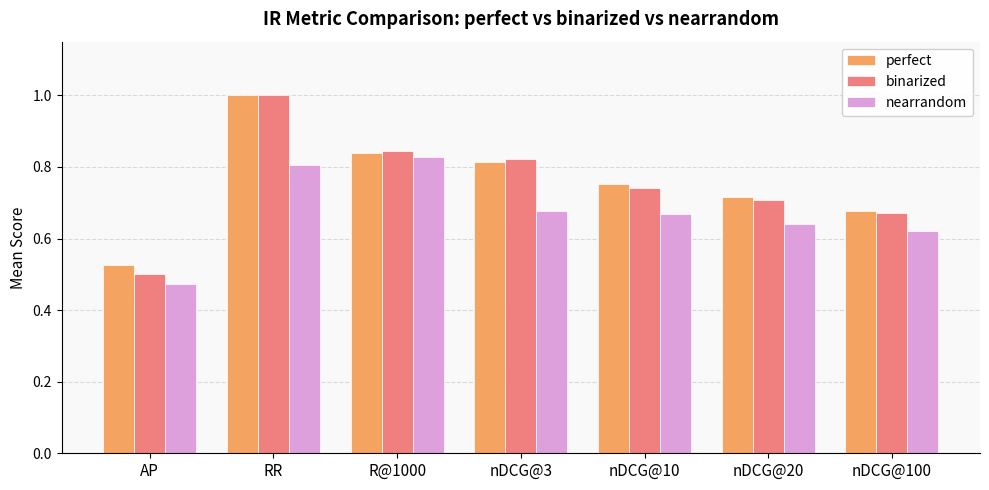

What is the sum of all perfect values?

5.3